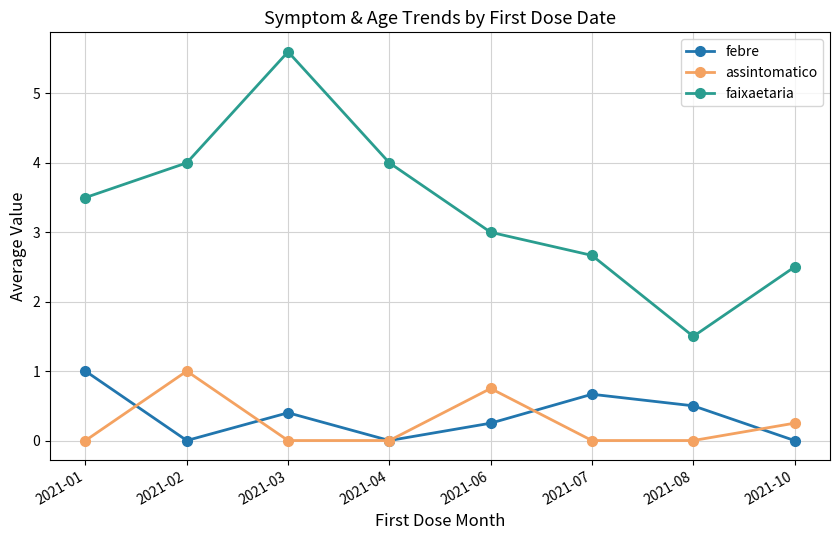

Between which two adjacent categories do febre and assintomatico first intersect?

2021-01 and 2021-02